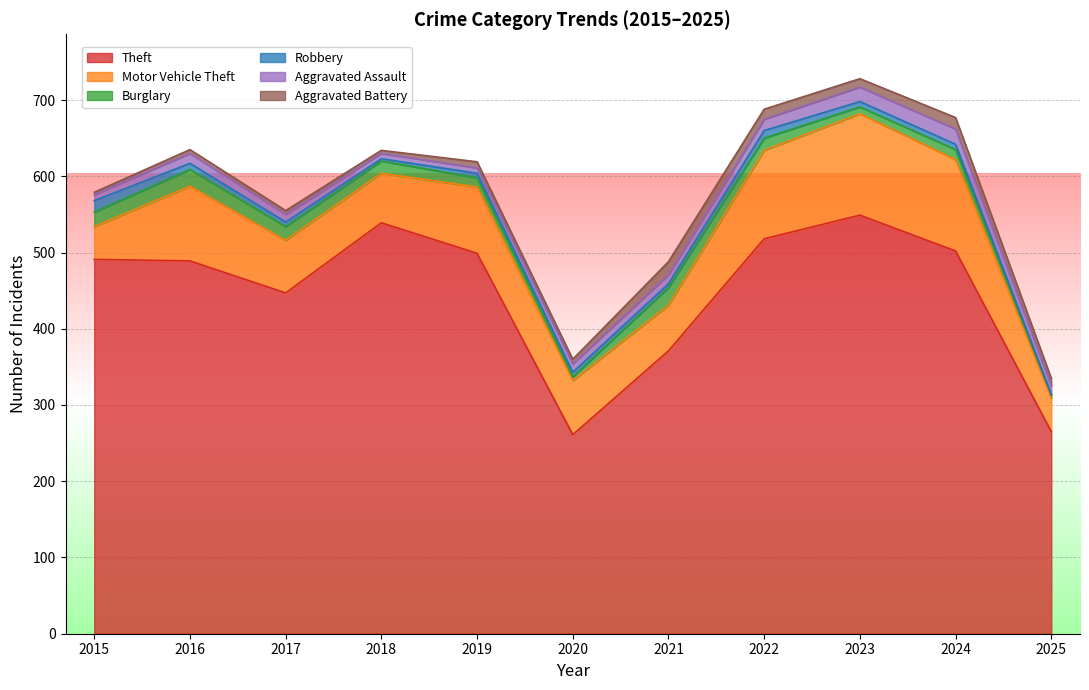

True or false: Motor Vehicle Theft has a value of 11 at 2025.

False